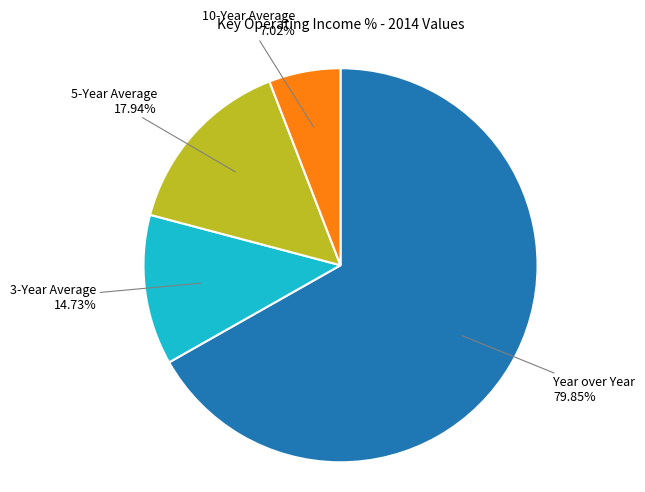

Which category accounts for the majority?

Year over Year